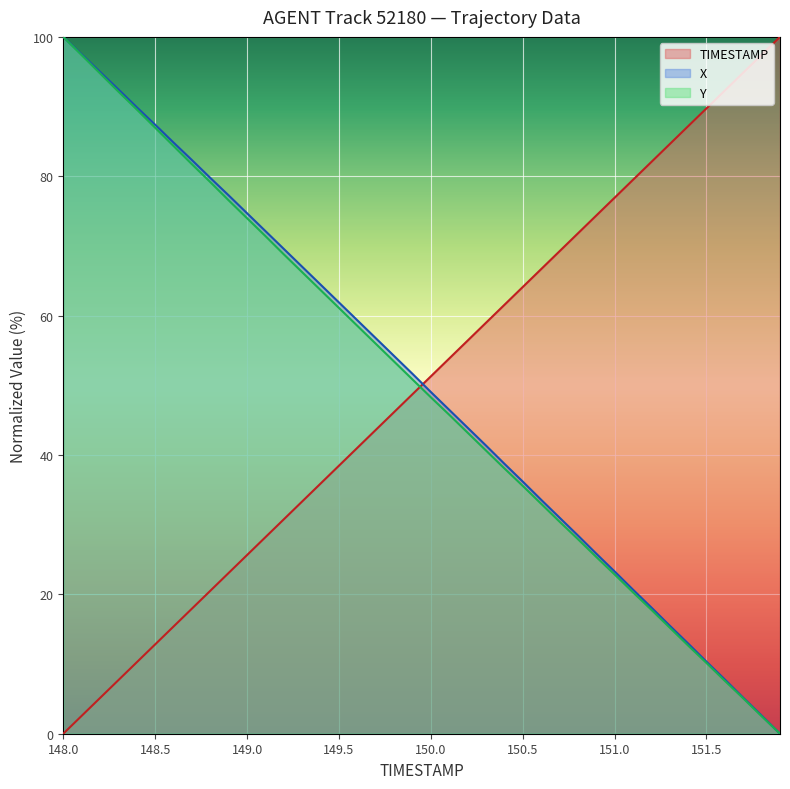

What is the label of the 33rd point from the right?

148.7